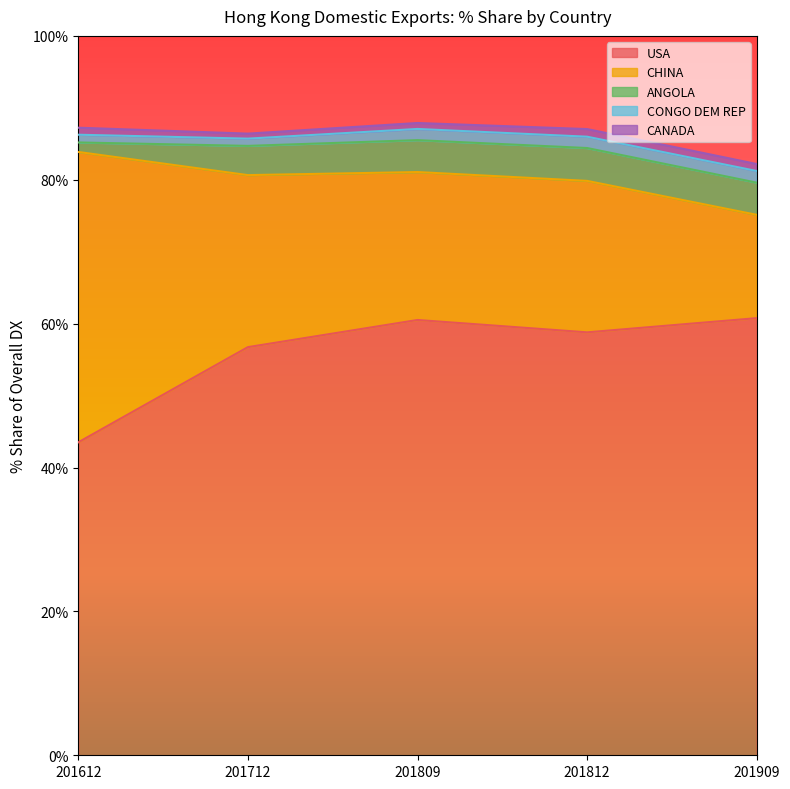

Between 201812 and 201909, which series saw the biggest shift?

CHINA